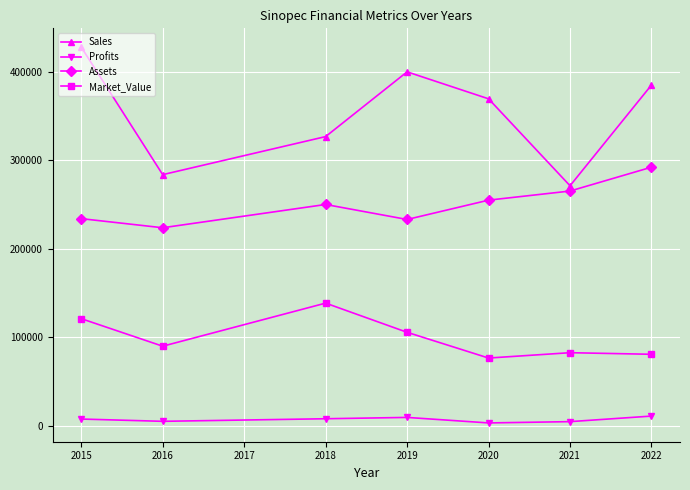

At which label does Market_Value first exceed 89941?

2015